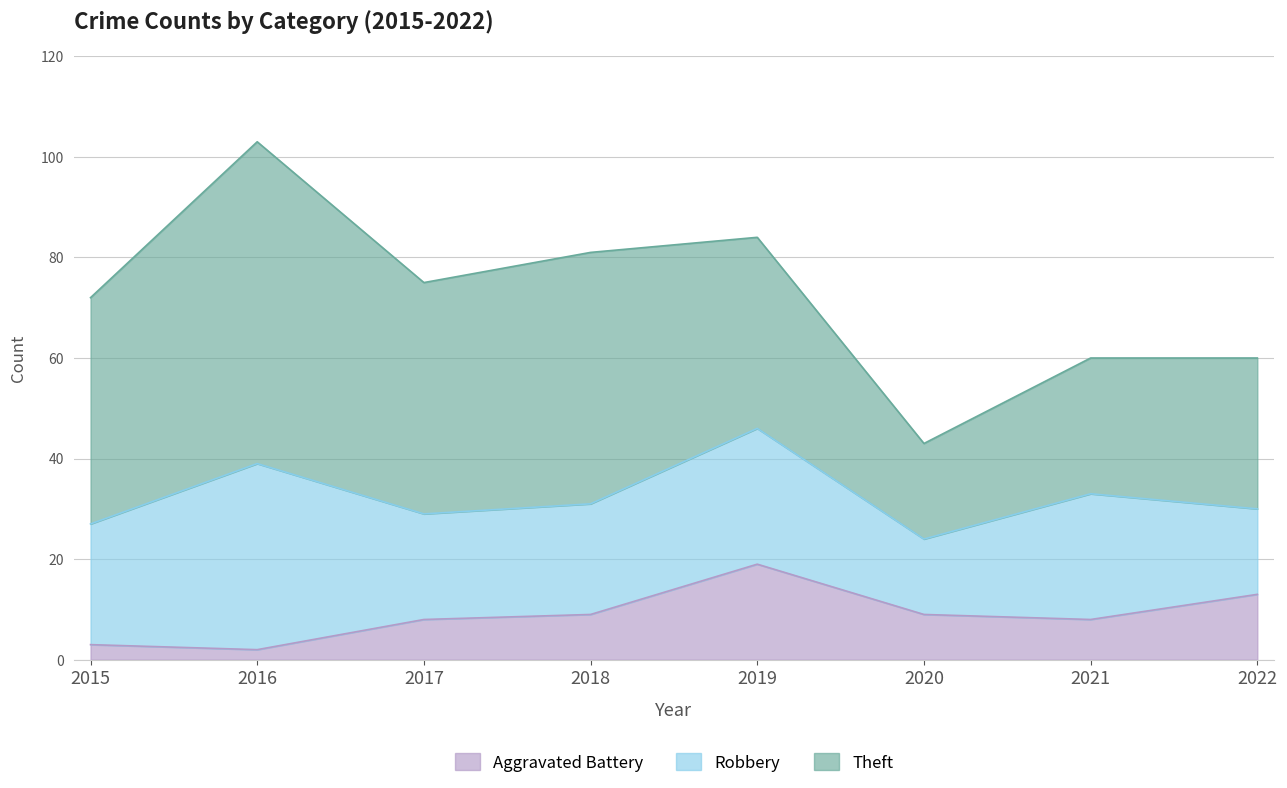

True or false: Robbery has more than 1 points higher than both neighbors.

True